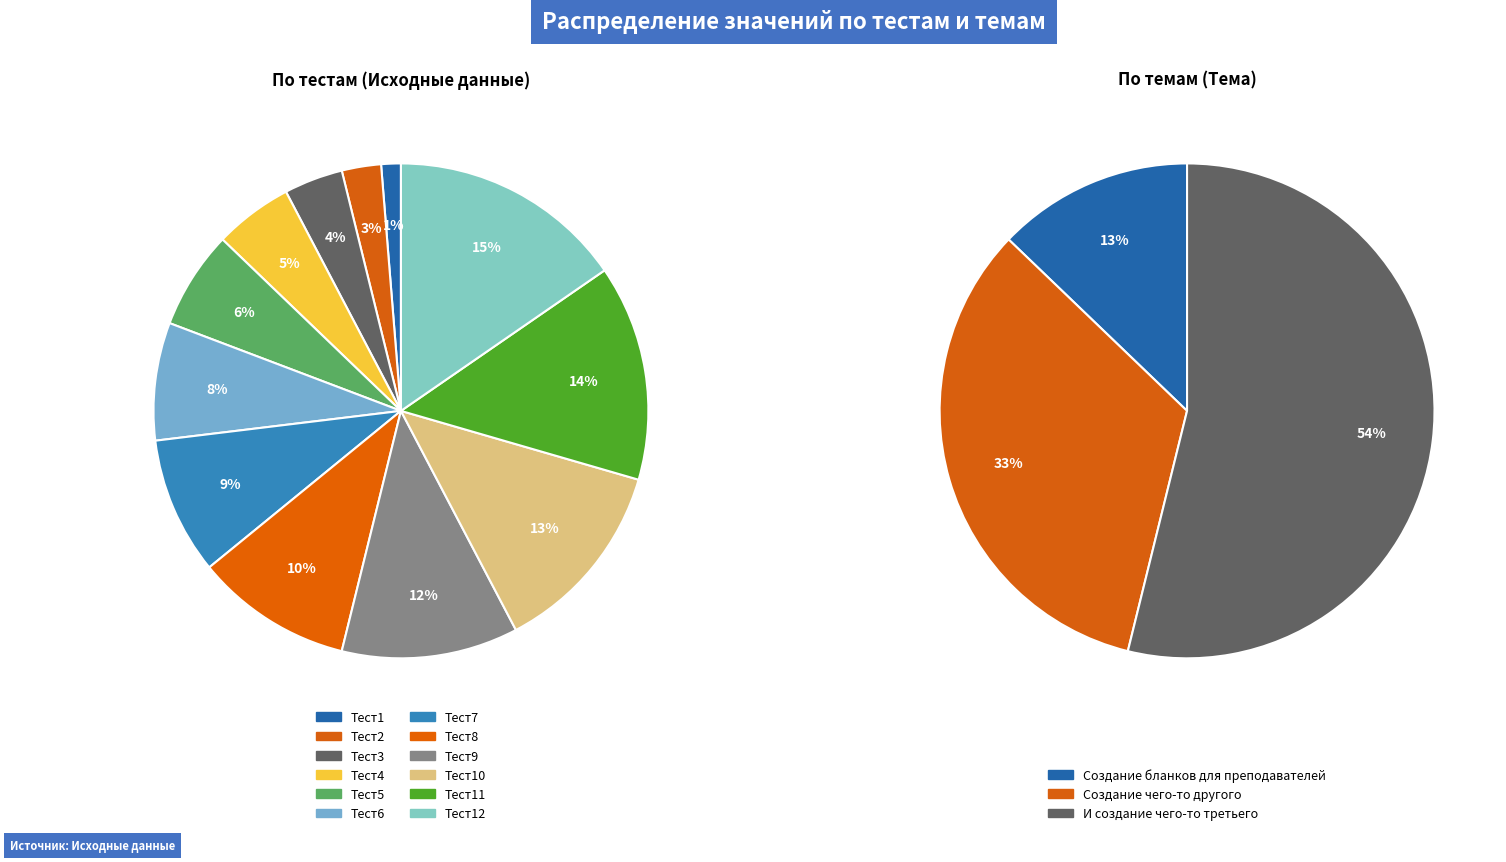

Rank the categories by value from lowest to highest.

Тест1, Тест2, Тест3, Тест4, Тест5, Тест6, Тест7, Тест8, Тест9, Тест10, Тест11, Тест12